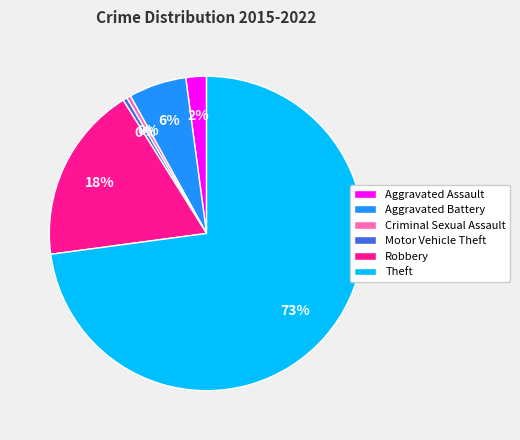

Is Aggravated Battery the majority of the pie?

No